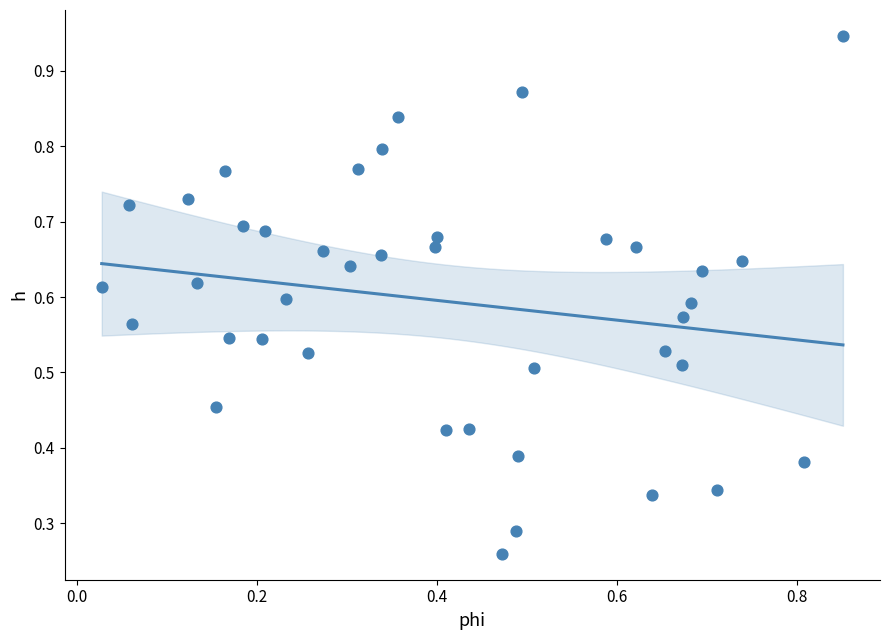

Count the number of points in this scatter plot.

40